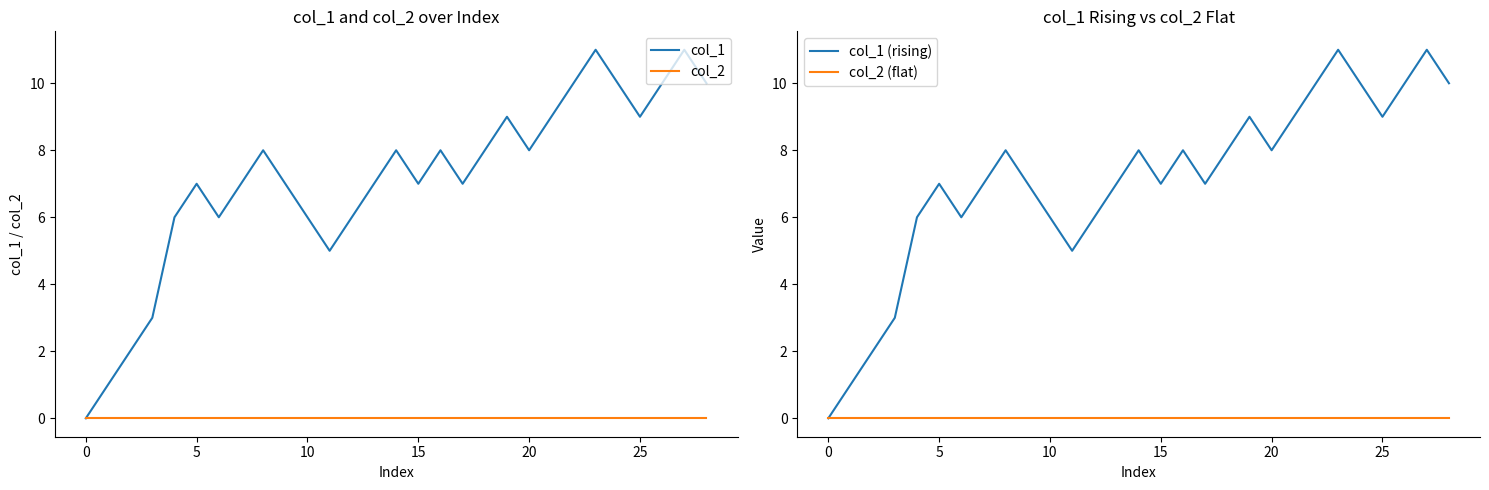

The col_1 (rising) series shows 11 at 15. True or false?

False